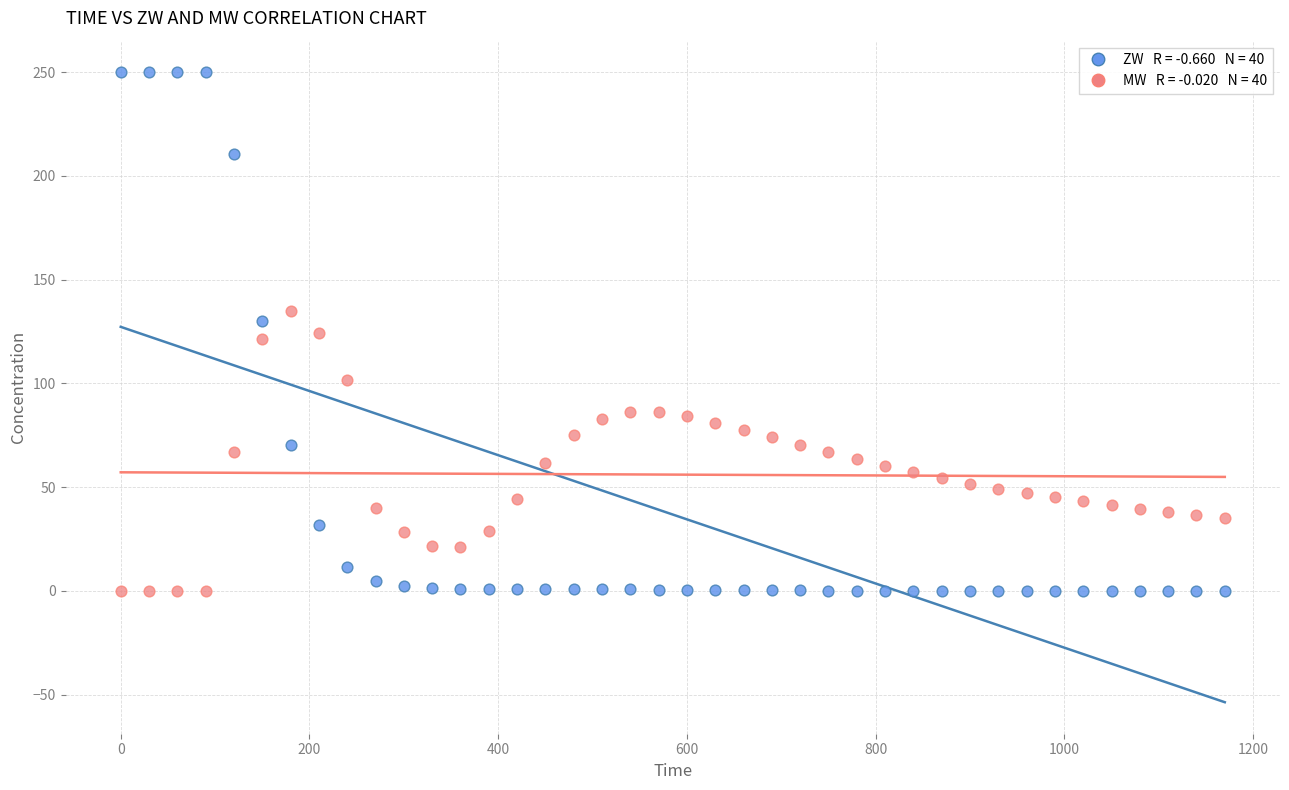

Across all data points, what is the range of X values (max minus min)?

1170.0